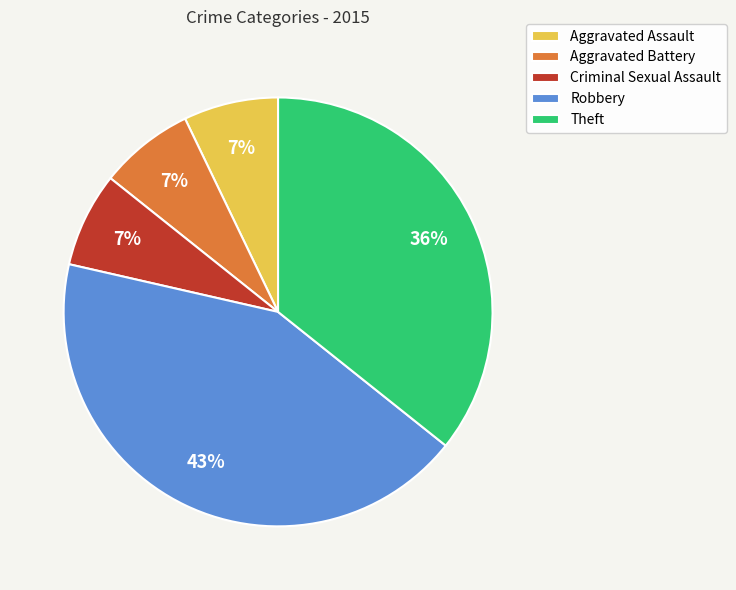

What is the ratio of the value at Aggravated Assault to the value at Criminal Sexual Assault?

1.0